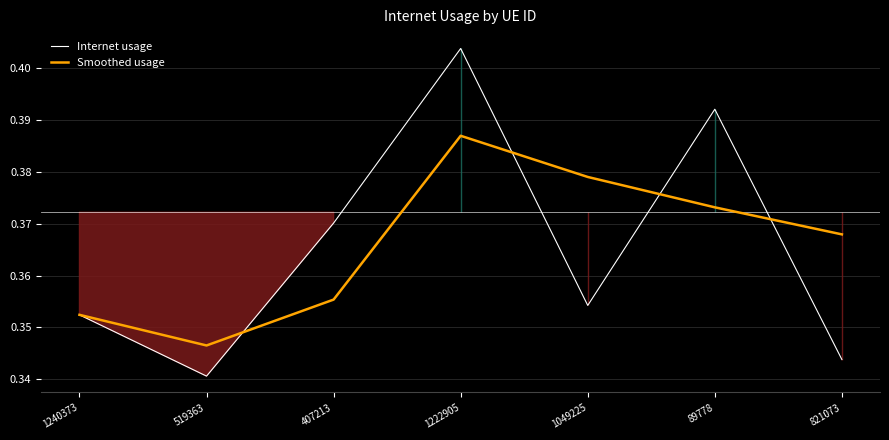

Is it true that Internet usage equals 0.3 at 519363?

True